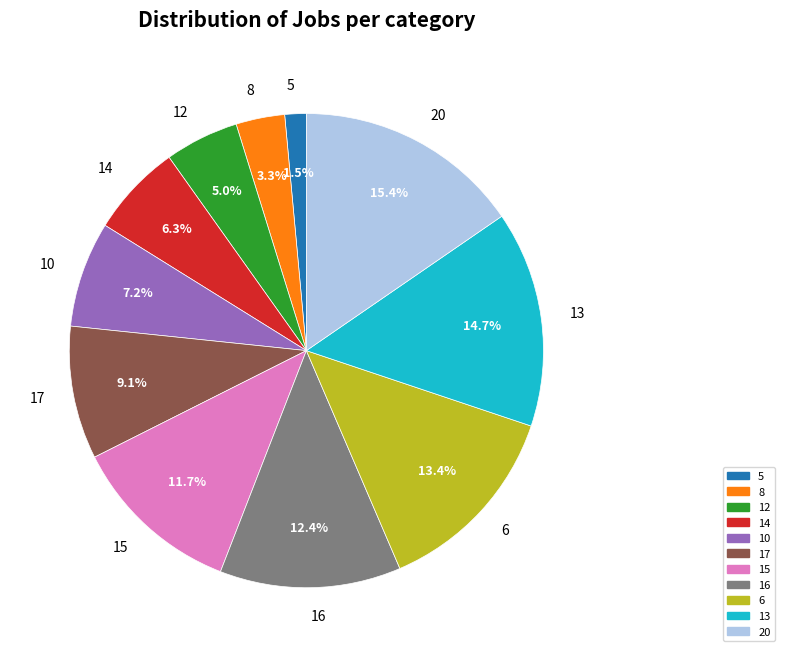

Which category has the biggest portion of the pie?

20